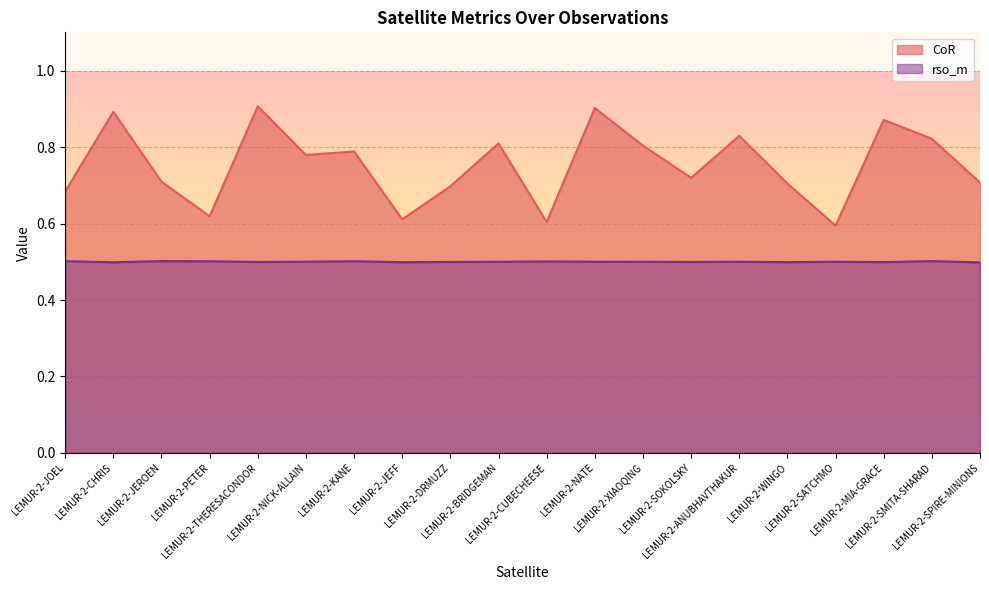

What is the label of the 11th point from the right?

LEMUR-2-BRIDGEMAN